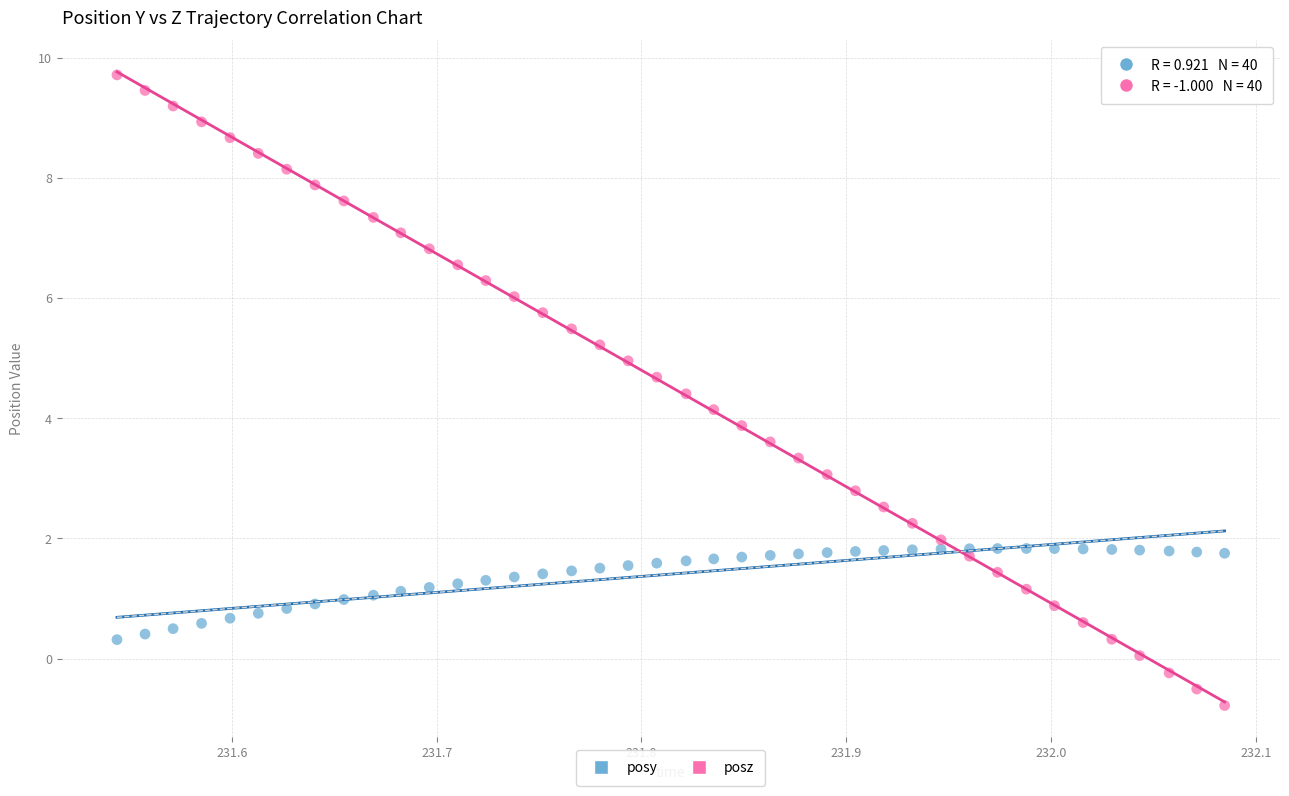

Which series reaches the minimum Y coordinate?

posz